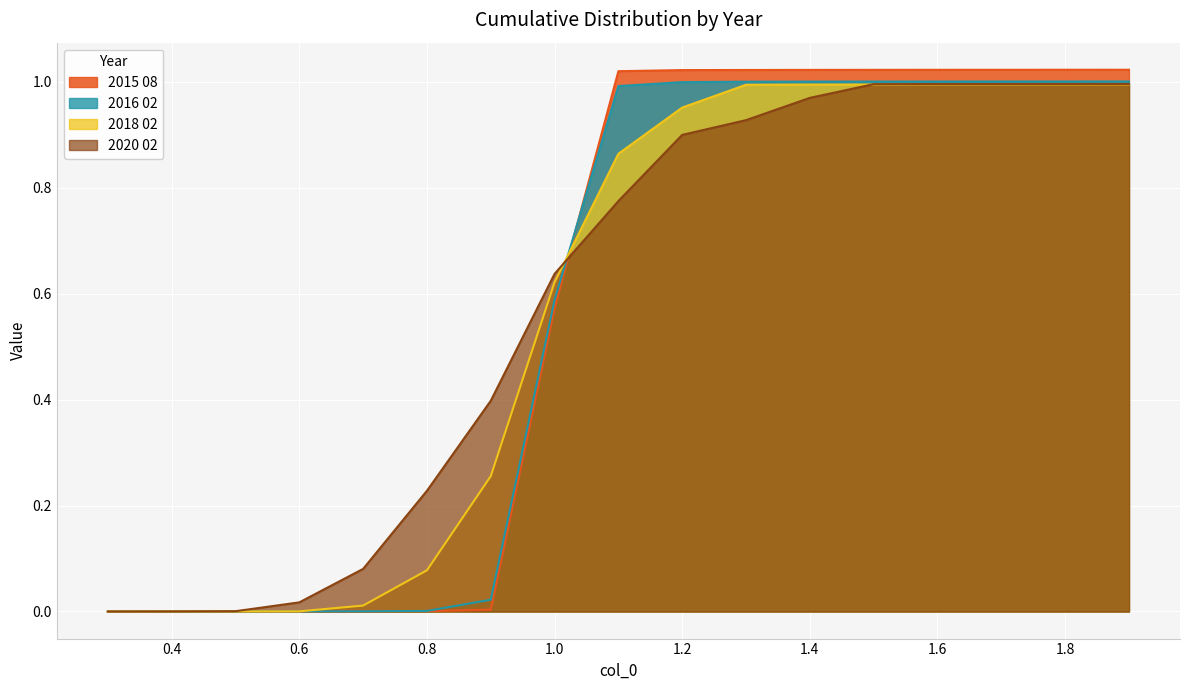

Rank the series by their maximum value, from lowest to highest.

2018 02, 2020 02, 2016 02, 2015 08